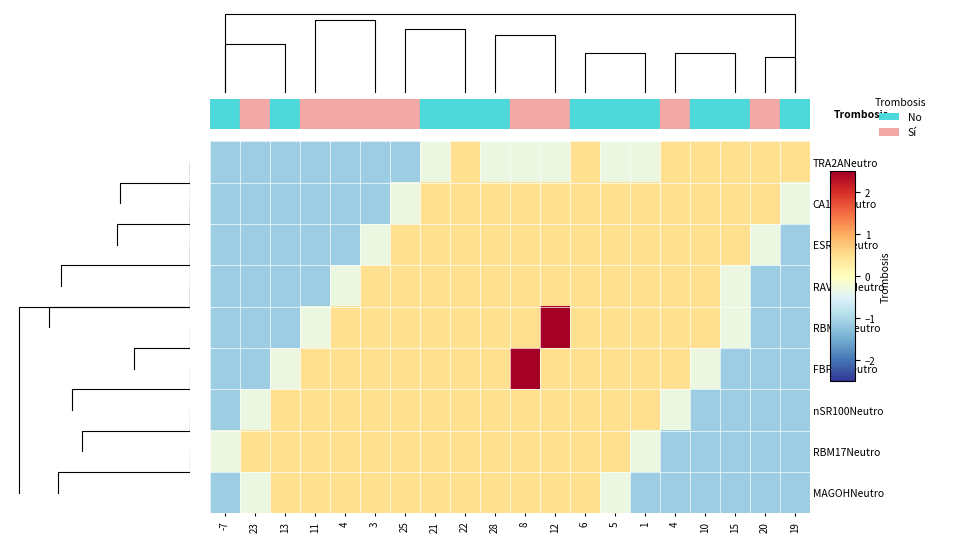

The value of RBM45Neutro at 23 is -1.7. True or false?

False